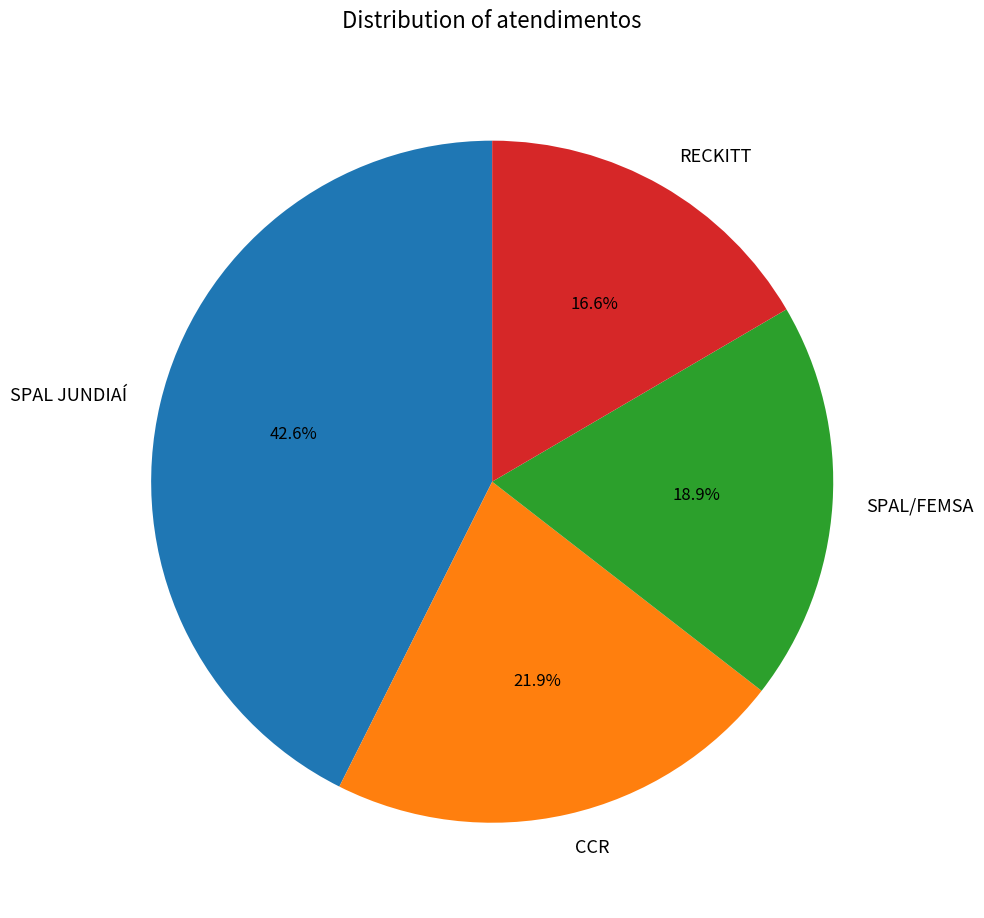

How many slices are in this pie chart?

4